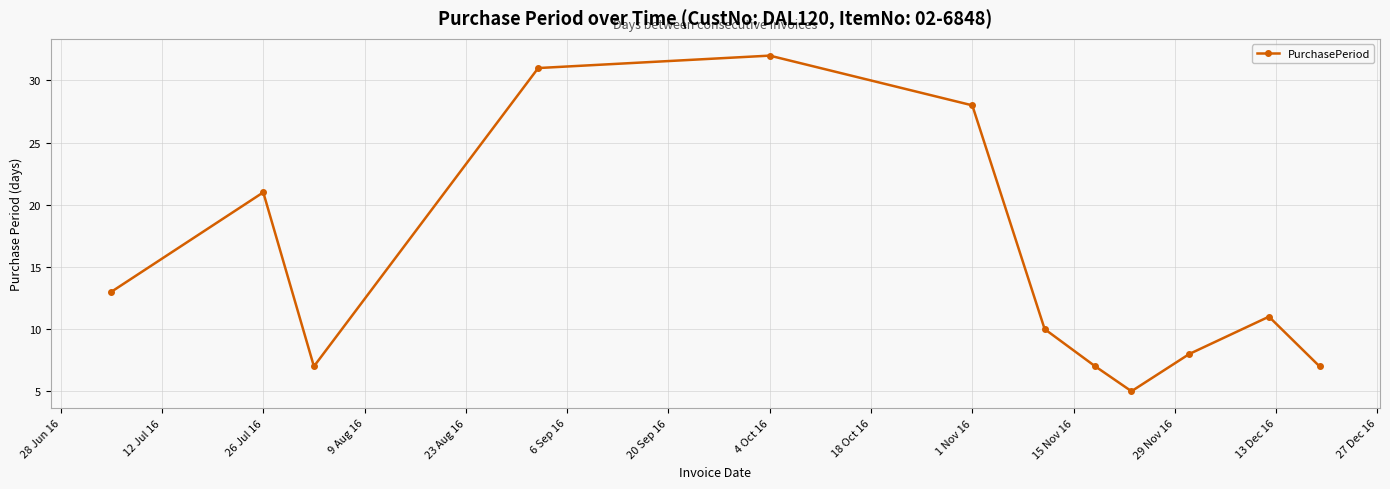

What is the greatest value displayed?

32